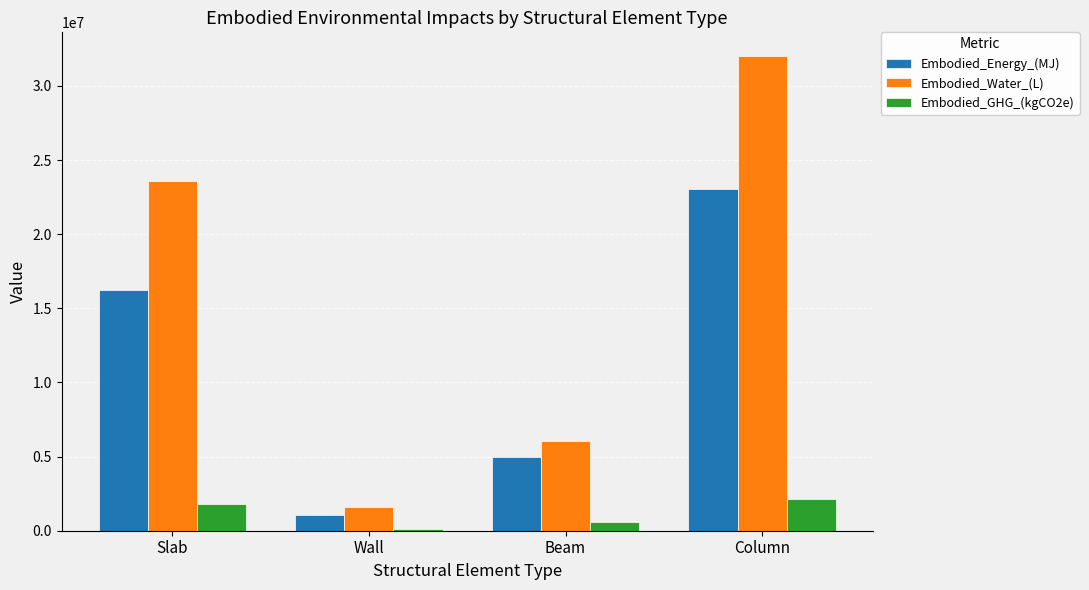

Which label corresponds to the largest value in the chart?

Column